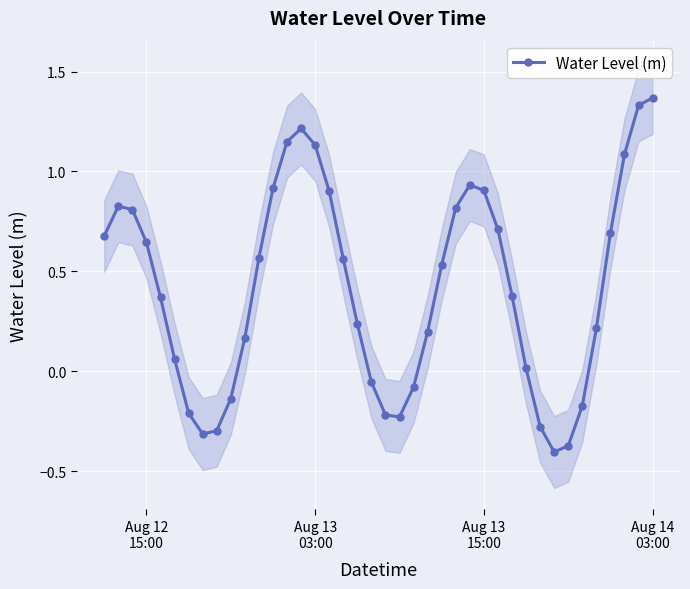

Reading left to right, transcribe all the data shown in this chart.

0.7	0.8	0.8	0.6	0.4	0.1	-0.2	-0.3	-0.3	-0.1	0.2	0.6	0.9	1.1	1.2	1.1	0.9	0.6	0.2	-0.1	-0.2	-0.2	-0.1	0.2	0.5	0.8	0.9	0.9	0.7	0.4	0.0	-0.3	-0.4	-0.4	-0.2	0.2	0.7	1.1	1.3	1.4